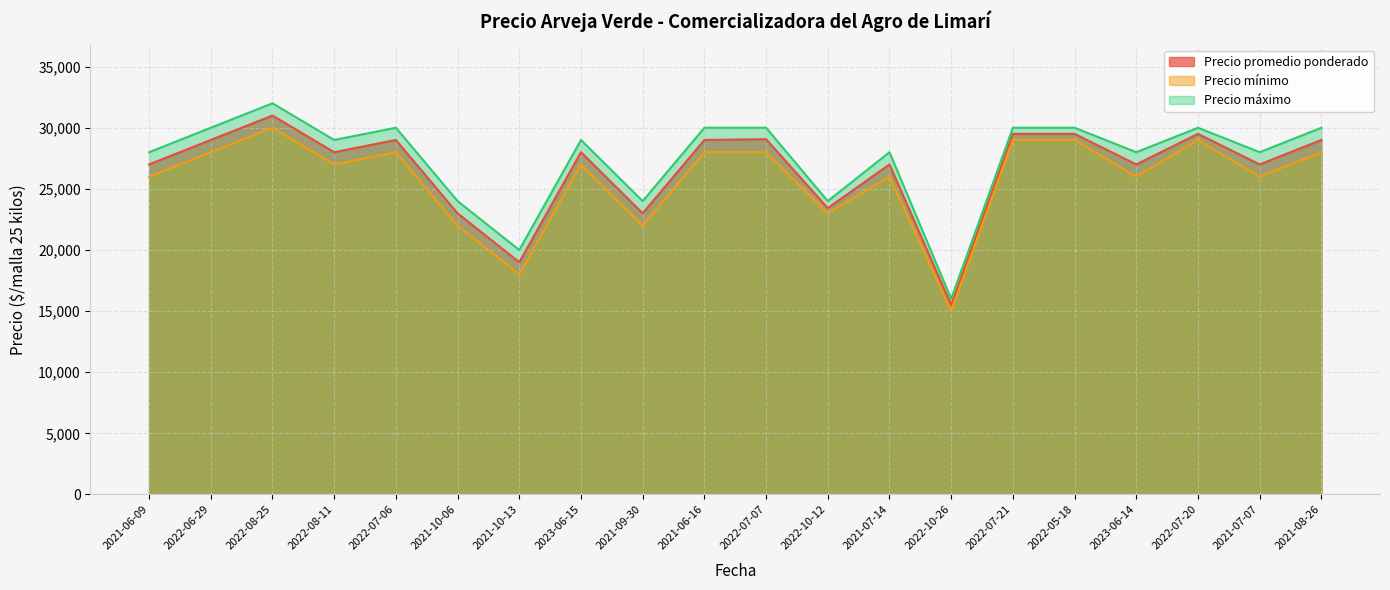

What is the value of the Precio mínimo point at the 7th from the left?

18000